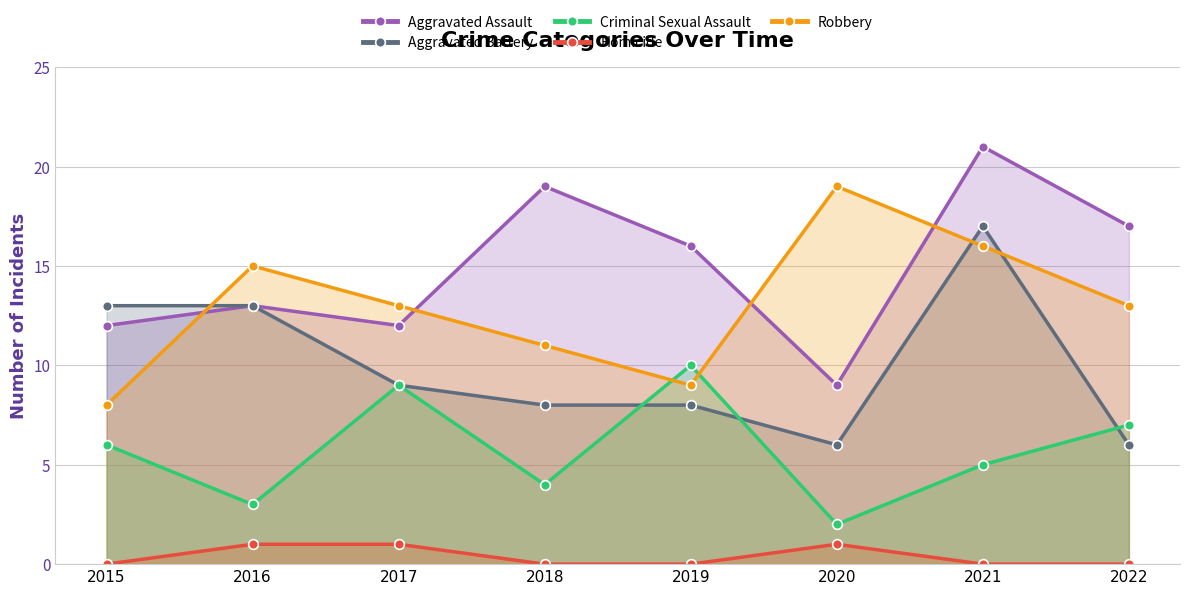

True or false: Homicide and Criminal Sexual Assault cross at least once.

False